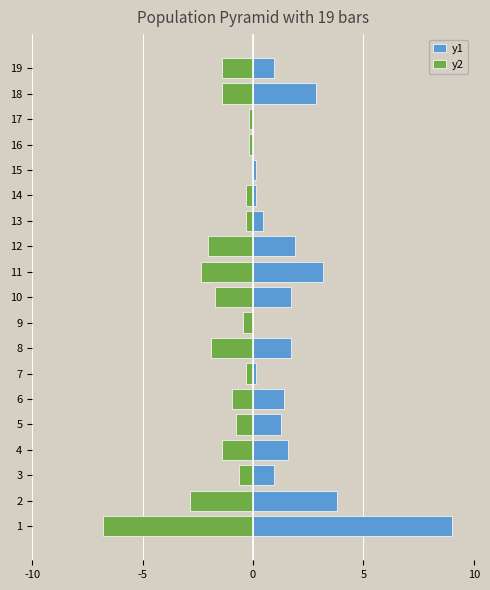

At how many categories does at least one series exceed 7?

1